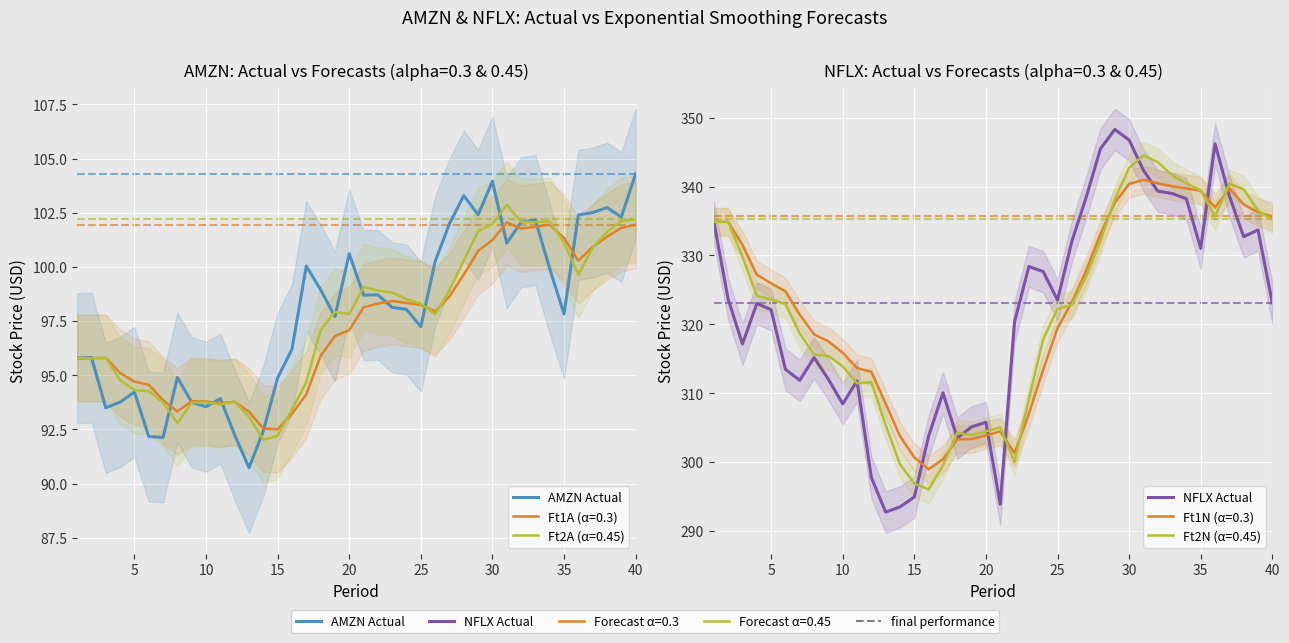

What is the sum of all NFLX Actual values?

12870.0